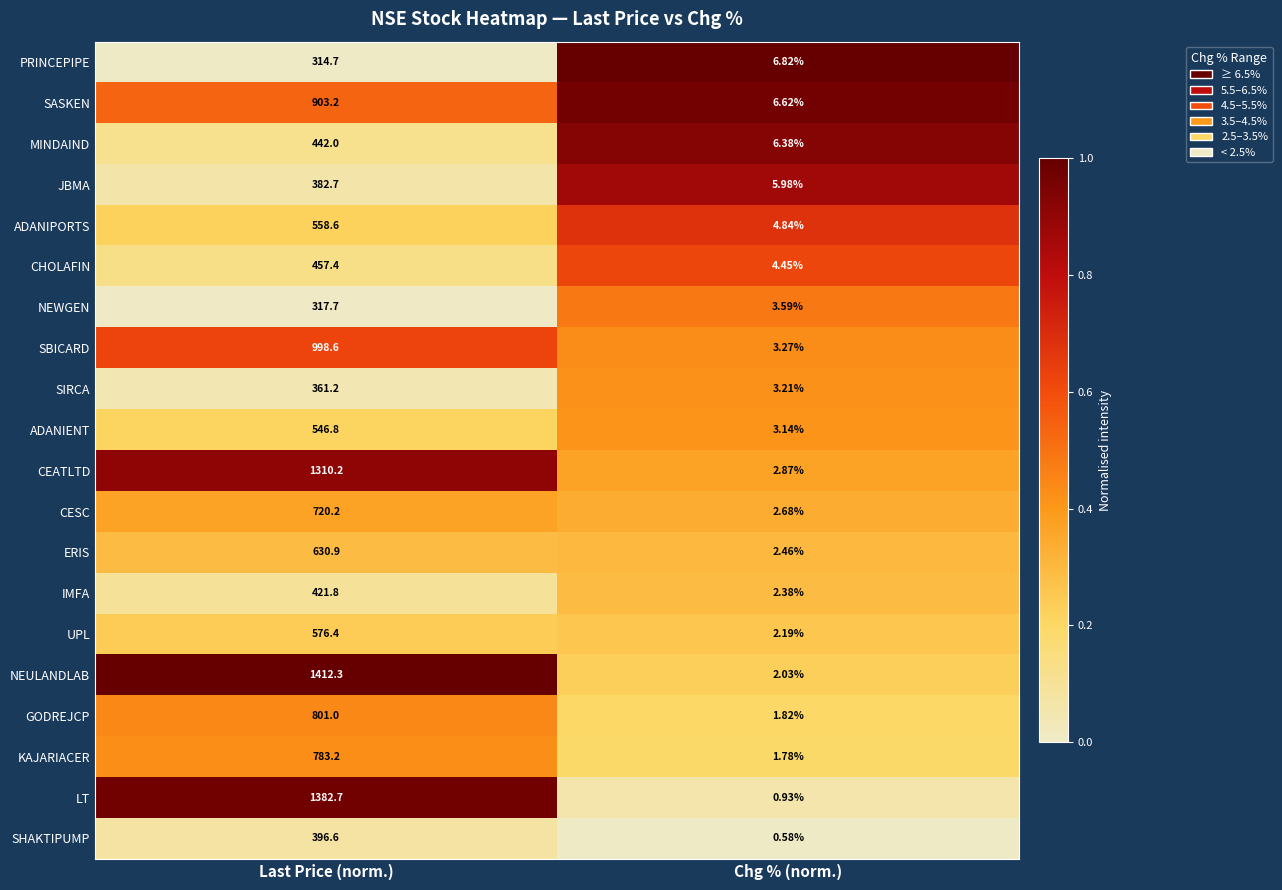

At which label does SIRCA reach its minimum?

Chg % (norm.)